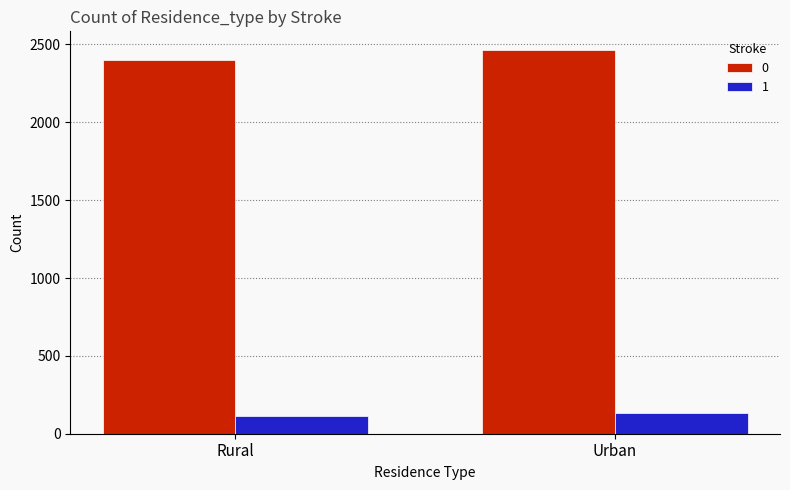

How many values in the 1 series are below 135?

1